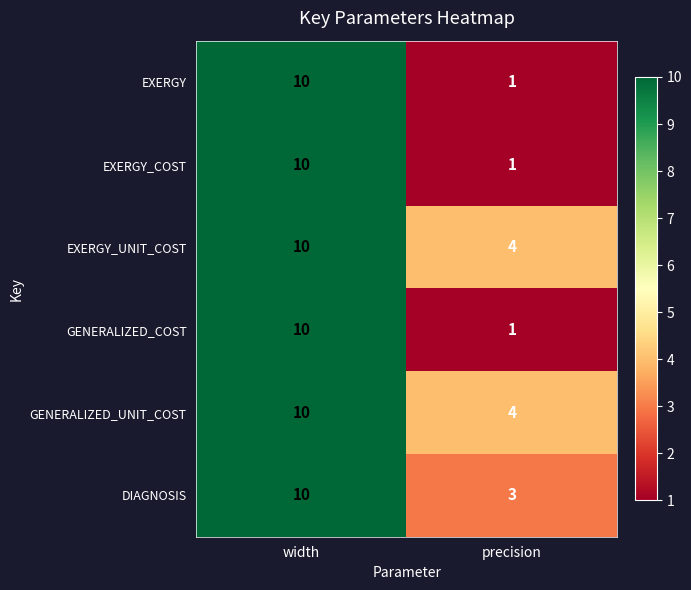

What is the difference between the maximum and minimum values in the GENERALIZED_COST series?

9